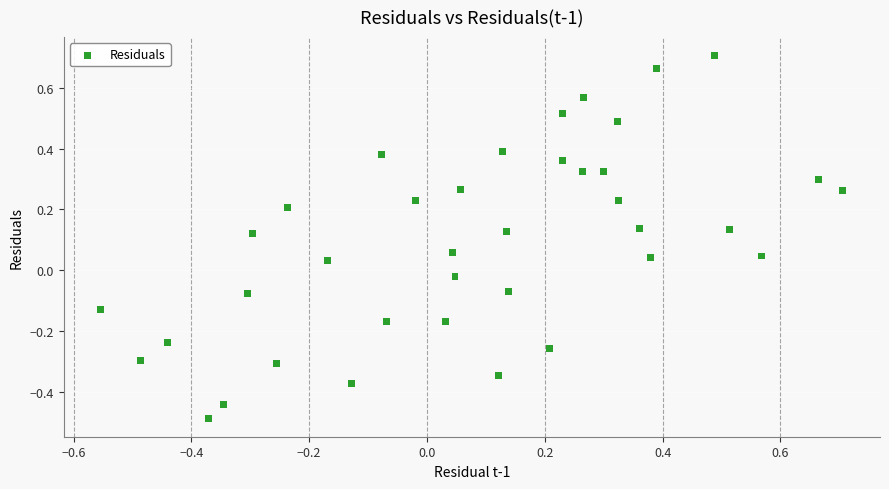

What is the range of Y values (max minus min)?

1.2